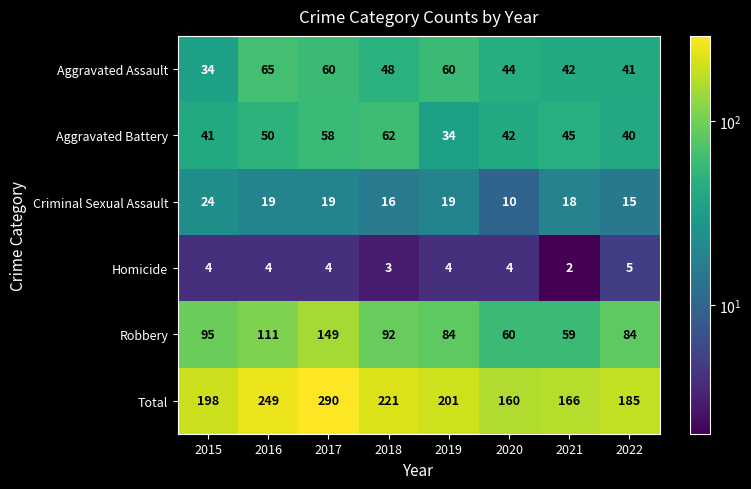

What is the difference between the second highest and second lowest values in the Robbery series?

51